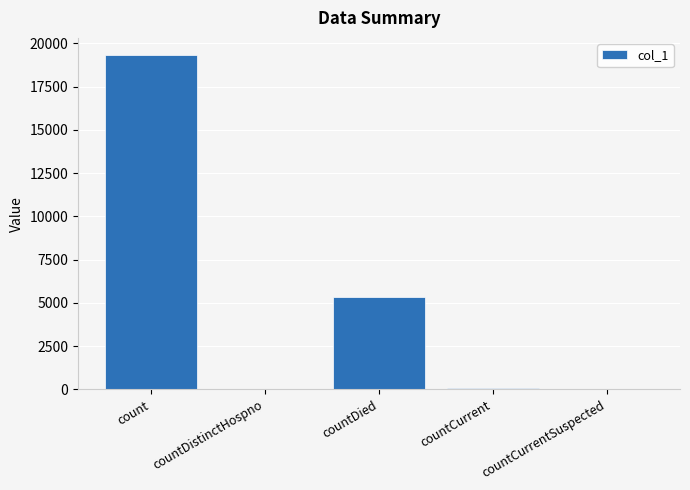

Which label corresponds to the largest value in the chart?

count